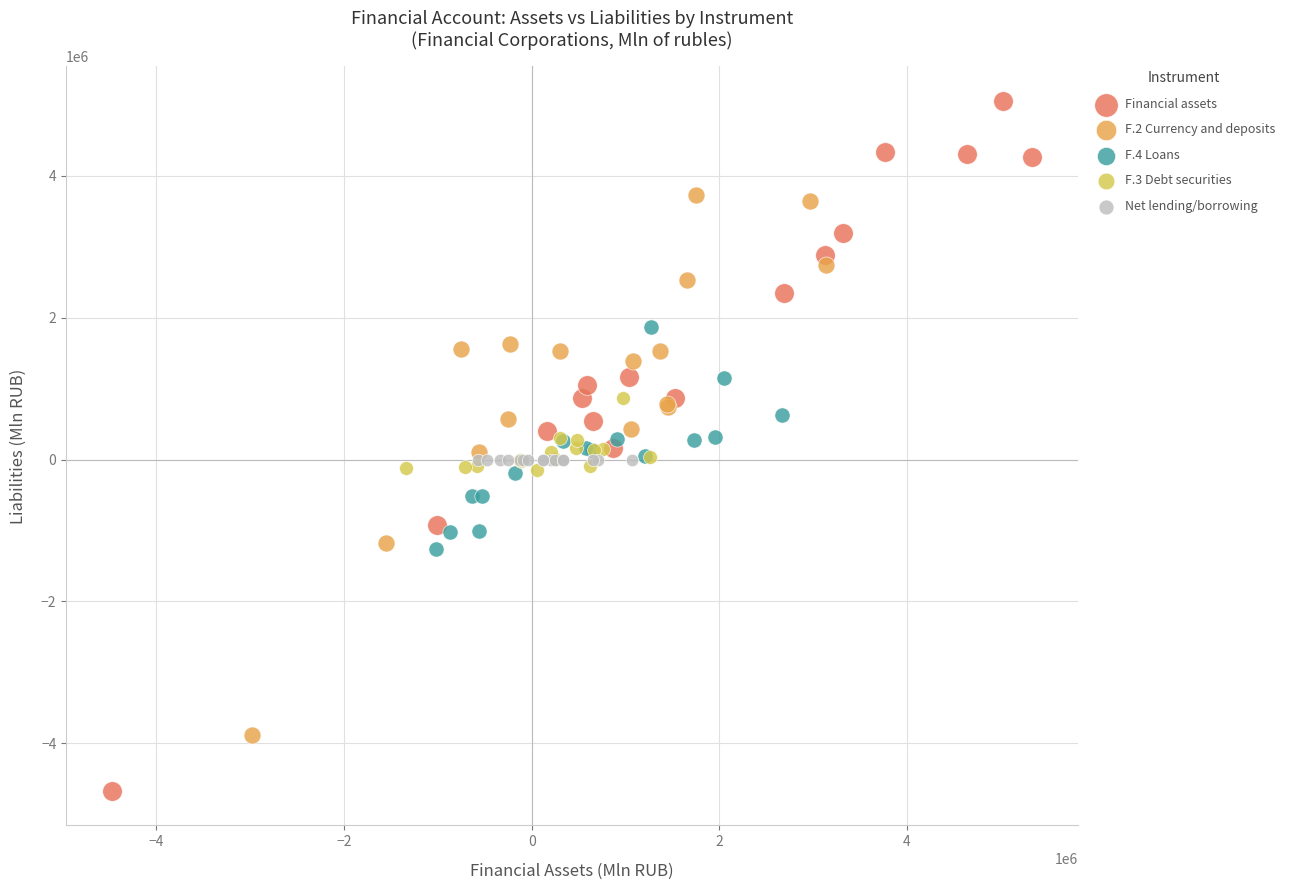

Which series contains the lowest Y value?

Financial assets